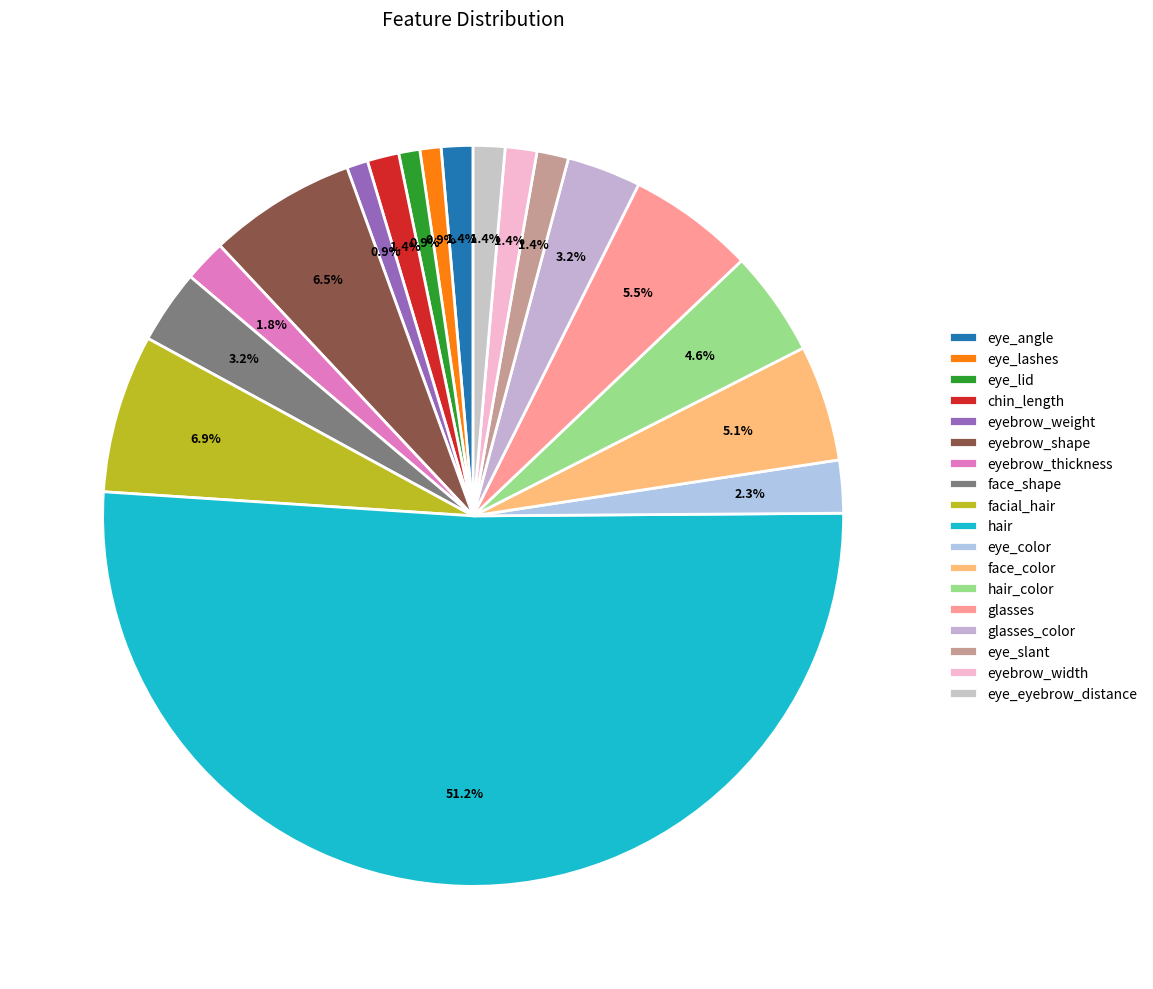

Does any single category account for the majority?

Yes